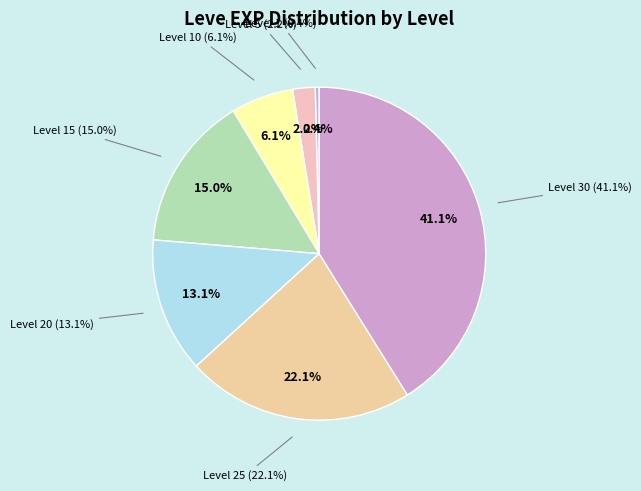

Combined, what portion of the pie is Level 30 and Level 20?

54.2%